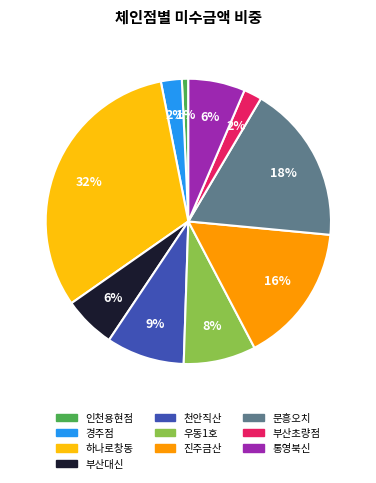

Combined, do 부산대신 and 문흥오치 account for over 50%?

No